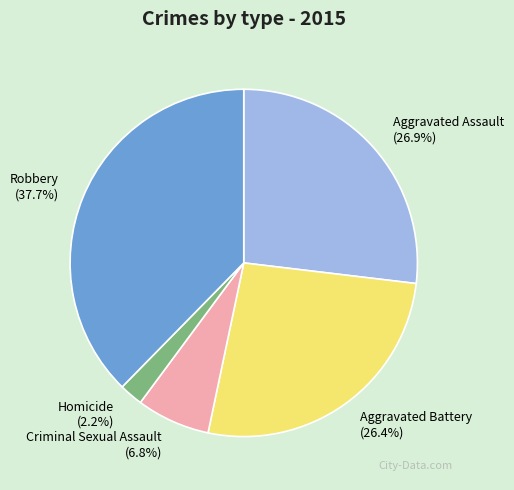

Combined, do Criminal Sexual Assault and Homicide account for over 50%?

No